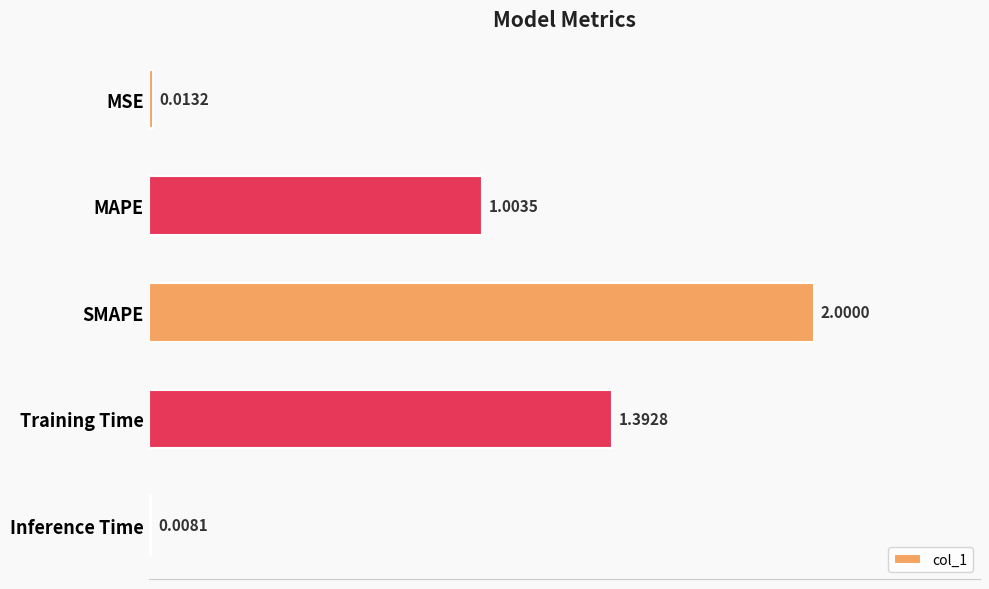

List the labels in order of value, largest first.

SMAPE, Training Time, MAPE, MSE, Inference Time